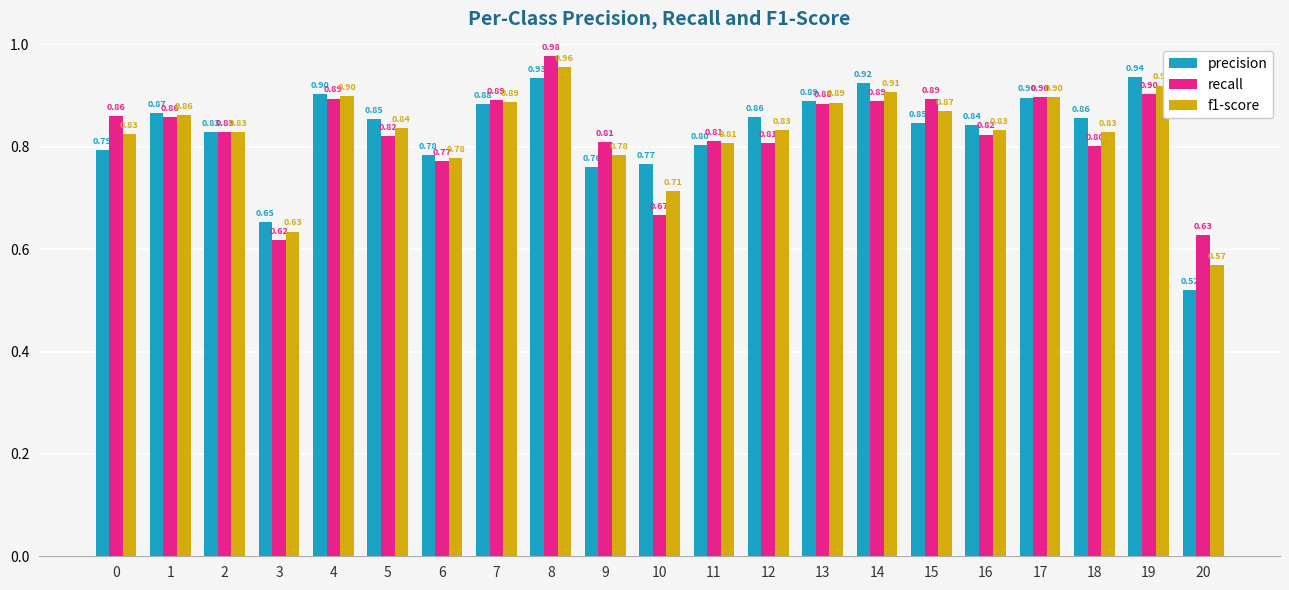

Rank the series by their average value, from highest to lowest.

precision, f1-score, recall